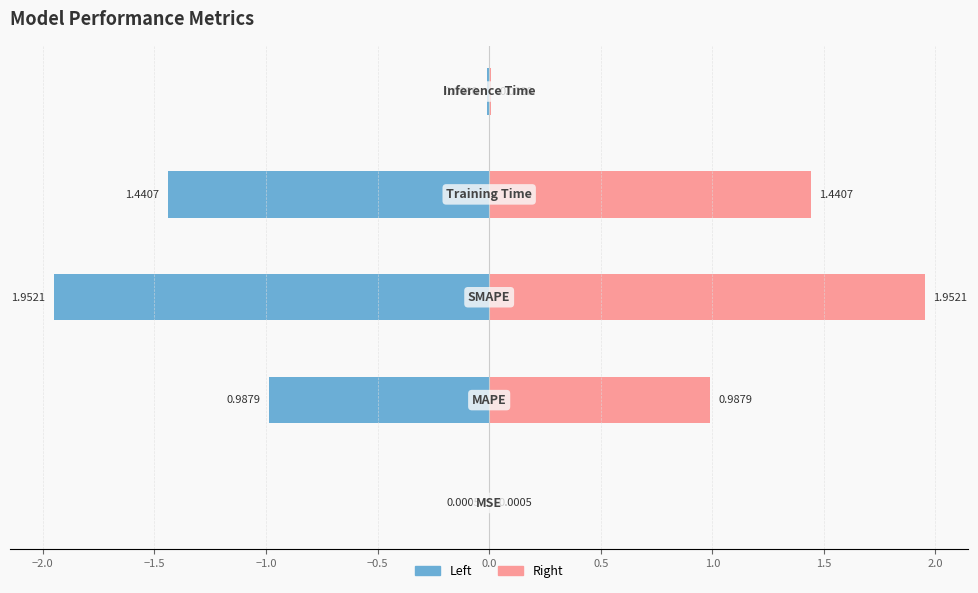

Rank the categories by value from lowest to highest.

MSE, Inference Time, MAPE, Training Time, SMAPE